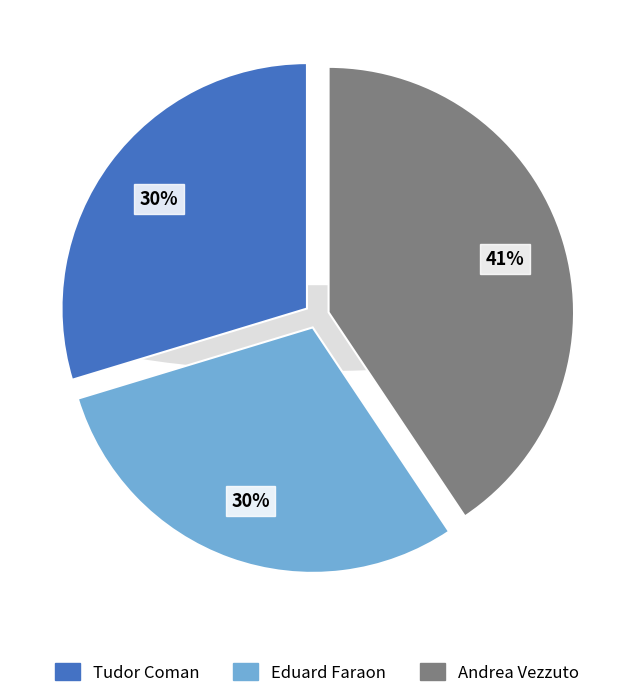

To the nearest percent, what percentage of the pie is Eduard Faraon?

30%